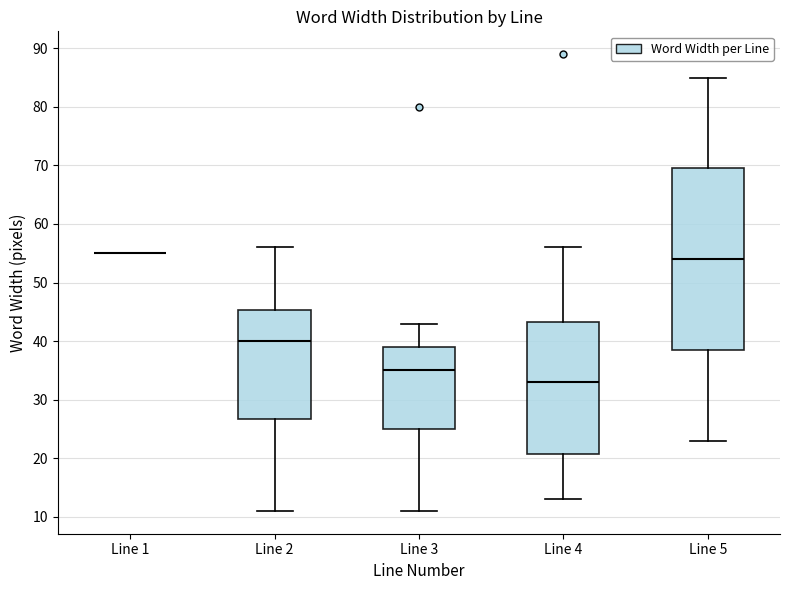

Reading left to right, transcribe this box plot: for each box, give where its median line is, the range the box spans, and where its two whiskers end, as read against the y-axis. The values are not printed on the chart, so give them approximately, as read against the axis.

Line 1: box collapsed to a line at 55, whiskers 55 to 55
Line 2: median 40, box 27 to 45, whiskers 11 to 56
Line 3: median 35, box 25 to 39, whiskers 11 to 43
Line 4: median 33, box 21 to 43, whiskers 13 to 56
Line 5: median 54, box 39 to 70, whiskers 23 to 85